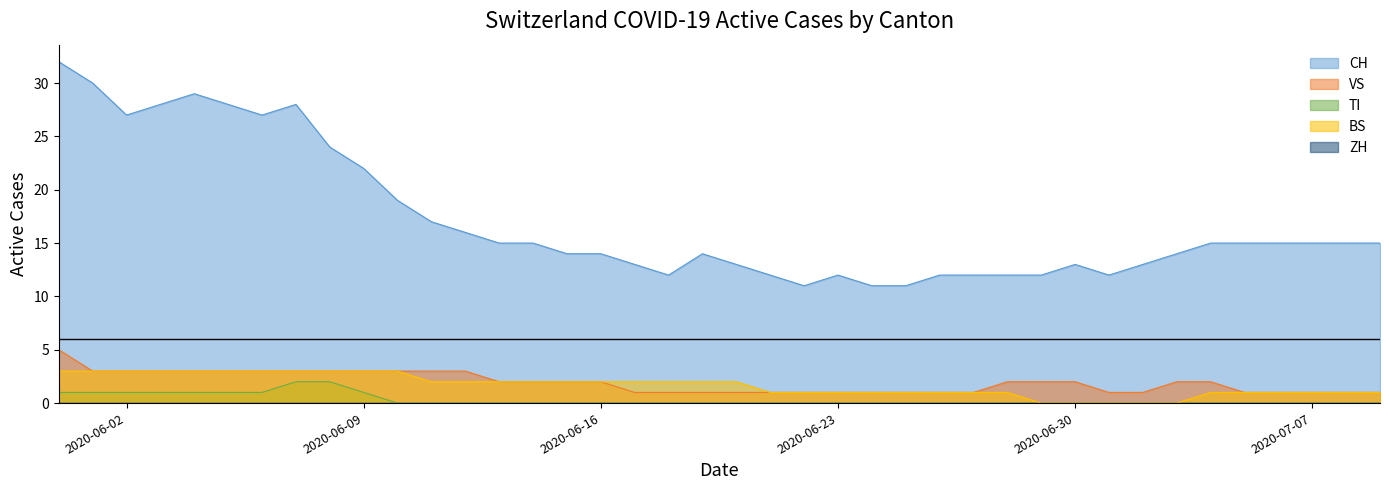

Between 2020-06-06 and 2020-07-03, which is larger?

2020-06-06